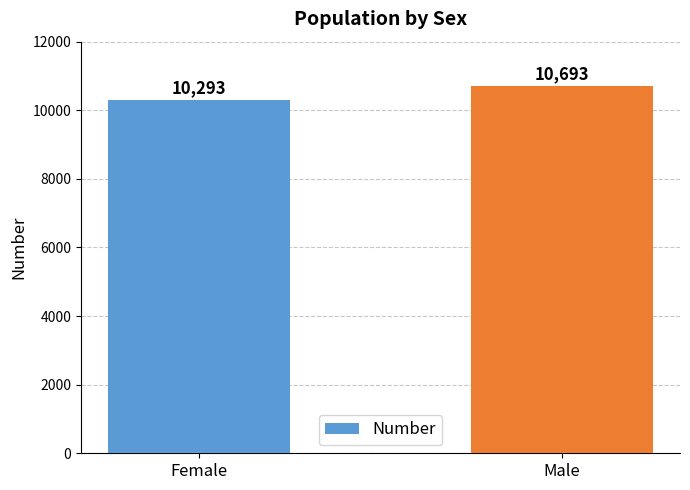

Rank the categories by value from lowest to highest.

Female, Male